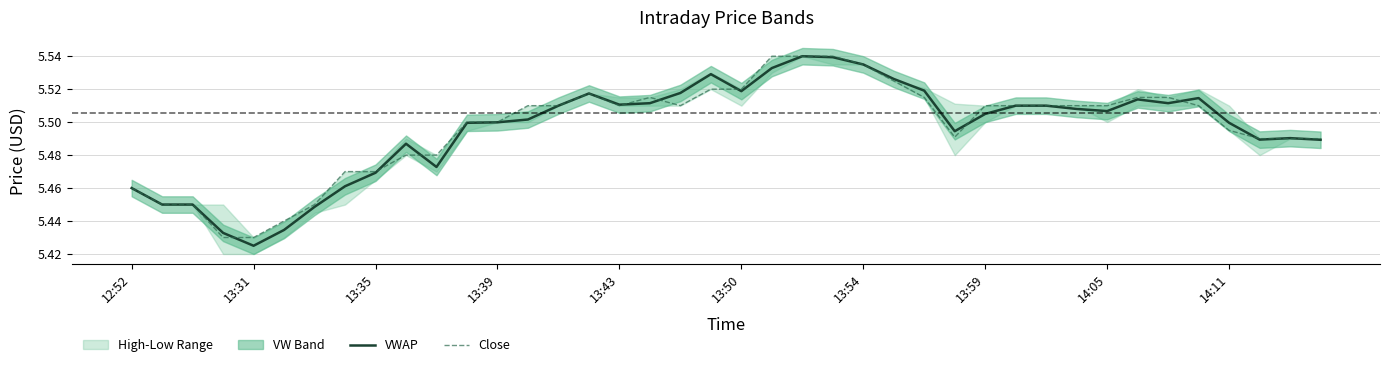

What position from the left is 30?

31